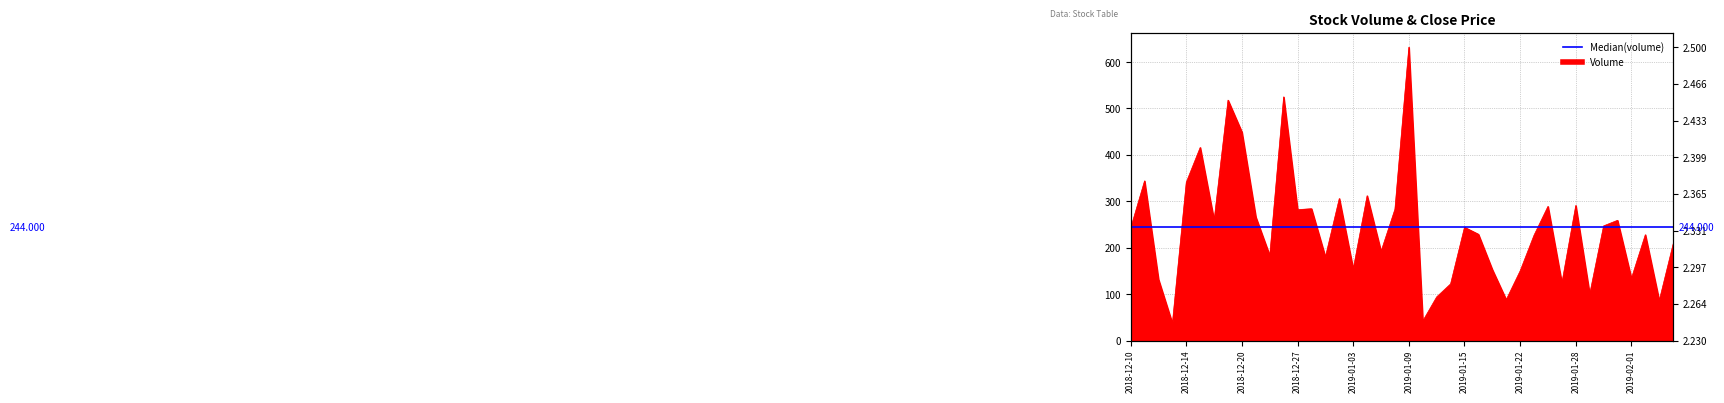

Is it true that the value at 2019-01-23 is 48?

False